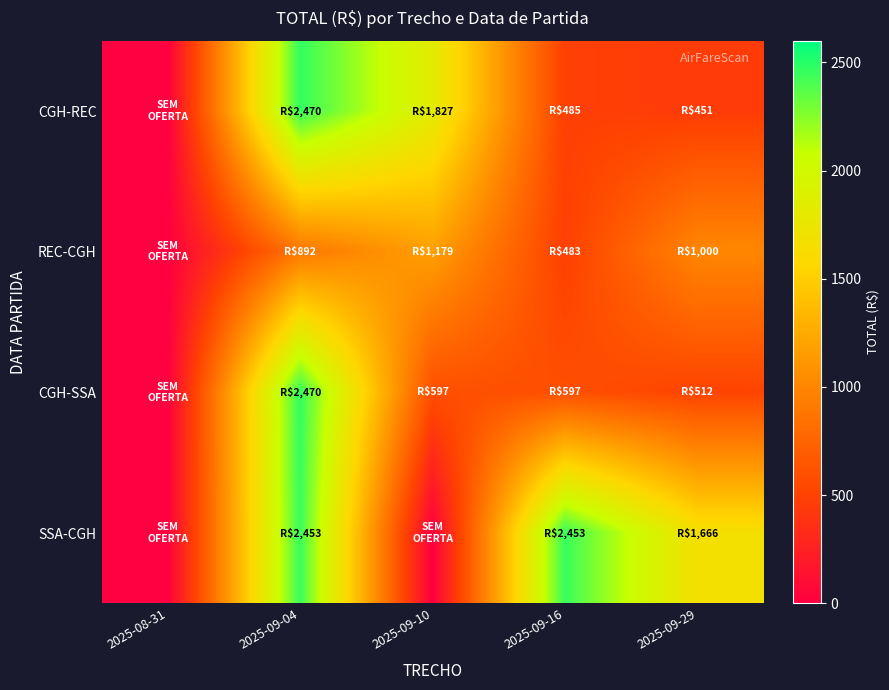

At which category is the sum across all series the highest?

2025-09-04